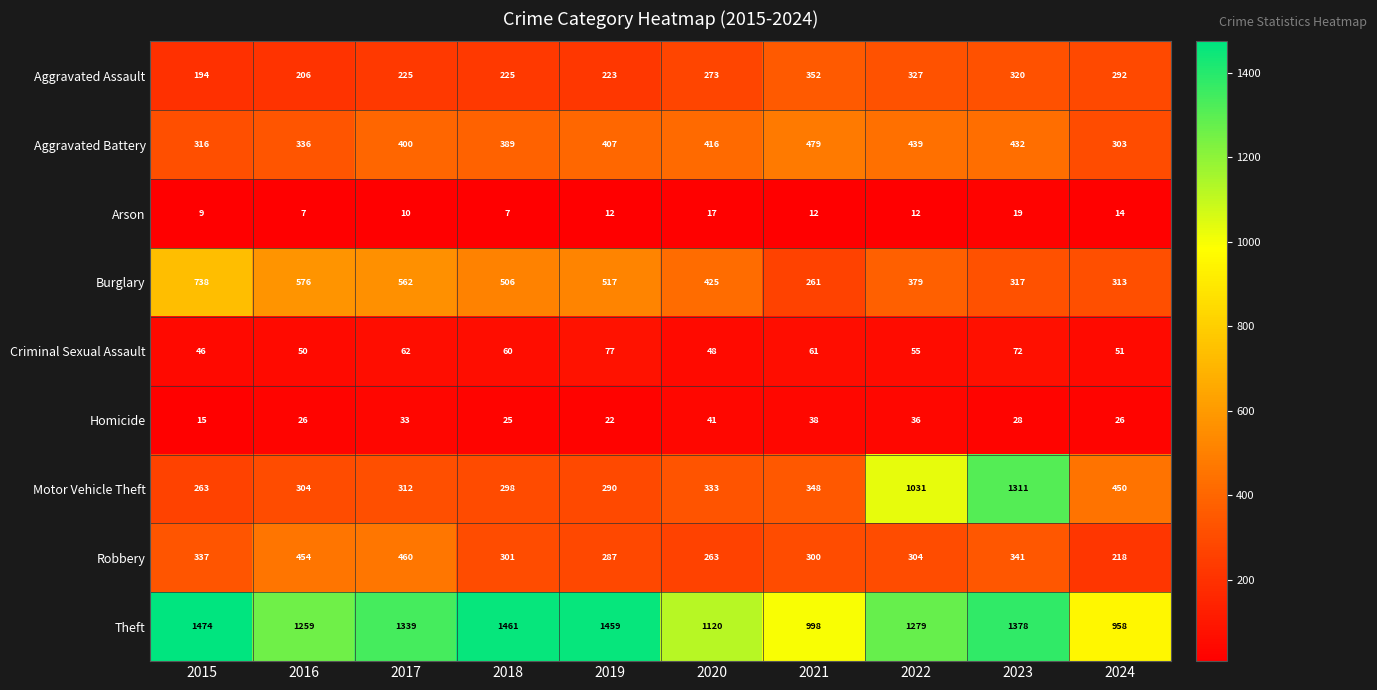

What is the maximum value shown in the chart?

1474